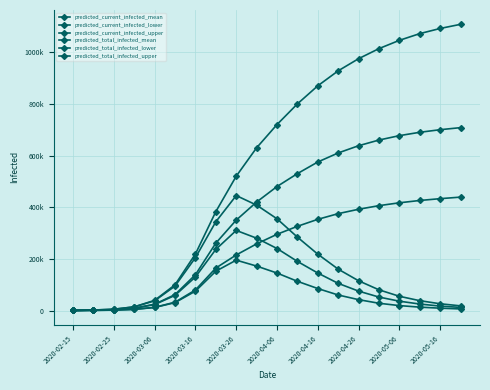

What is the greatest value displayed?

1108000